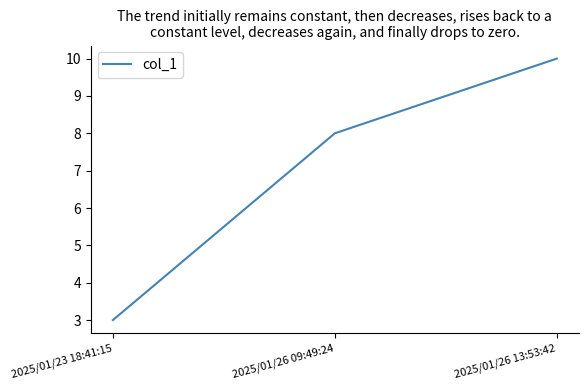

What is the ratio of the value at 2025/01/26 13:53:42 to the value at 2025/01/23 18:41:15?

3.3